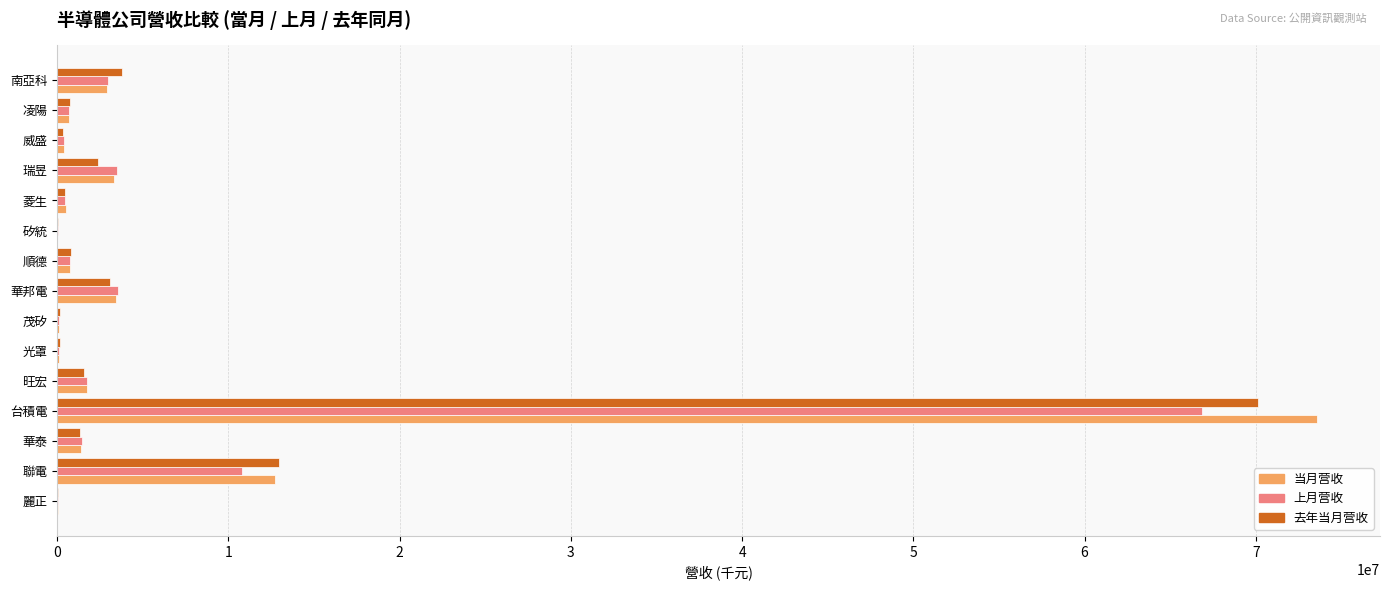

Where is 去年当月营收 nearest to the value 35088609?

聯電